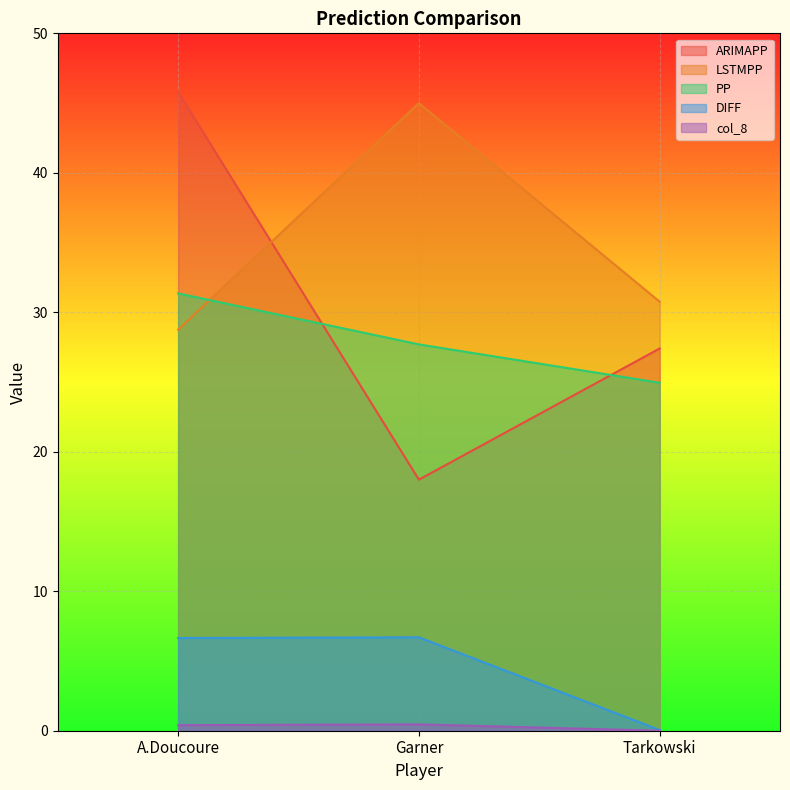

At how many categories does at least one series exceed 15?

3